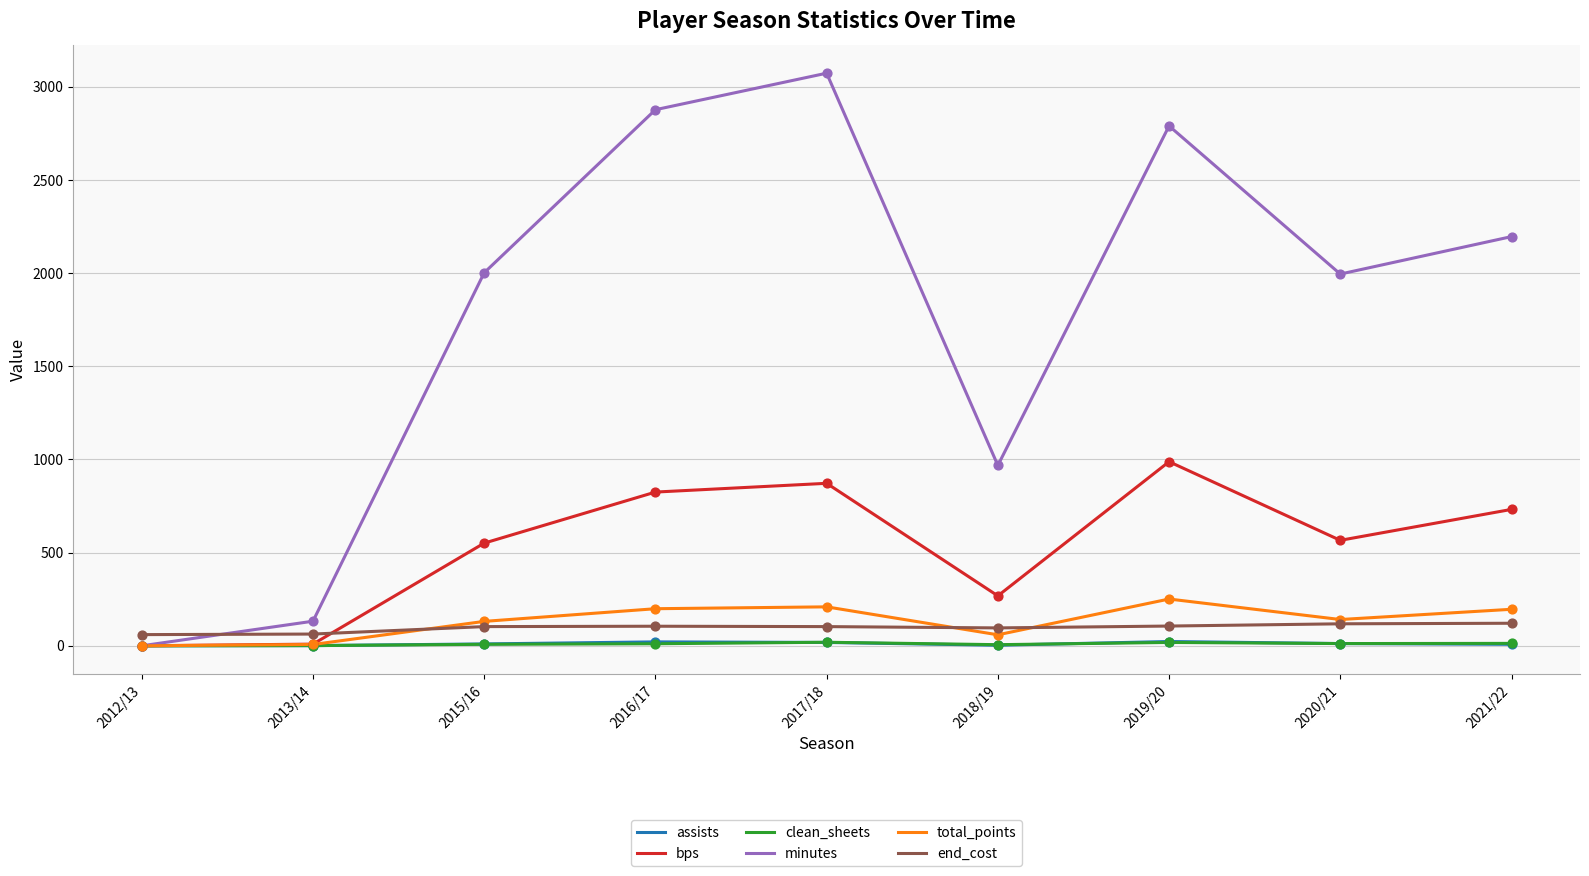

Is the value of total_points at 2017/18 greater than the value of minutes at 2012/13?

Yes